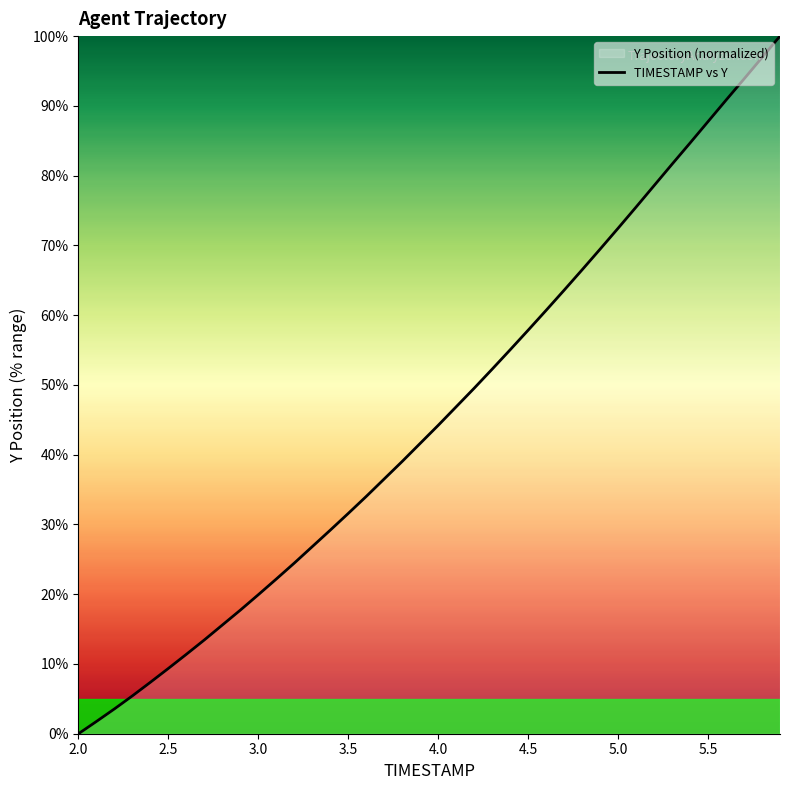

True or false: the data has more than 0 interior local peaks.

False